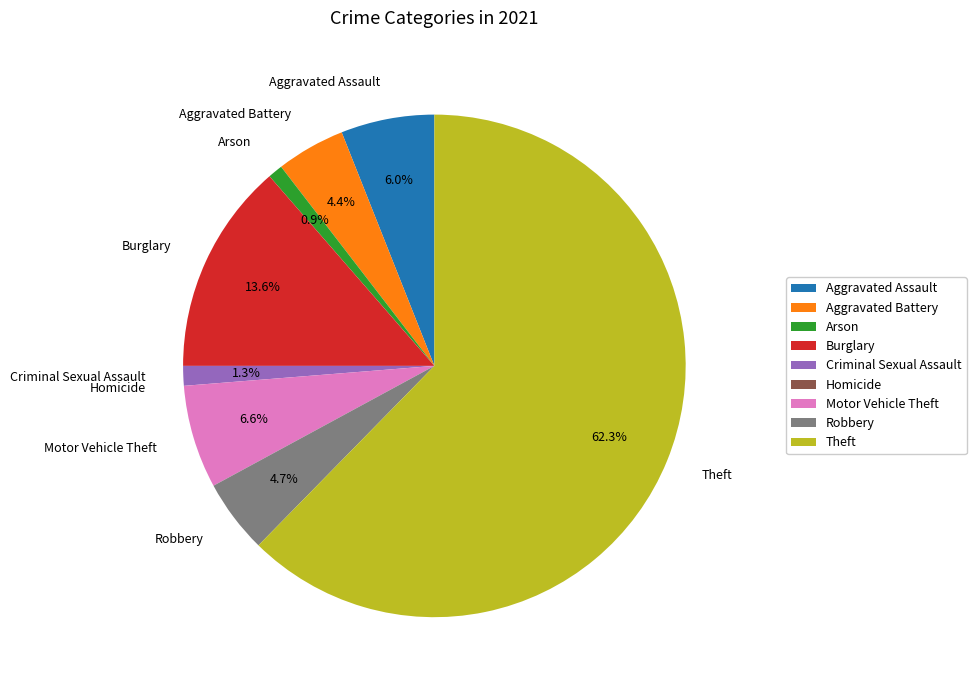

To the nearest percent, what percentage of the pie is Arson?

1%